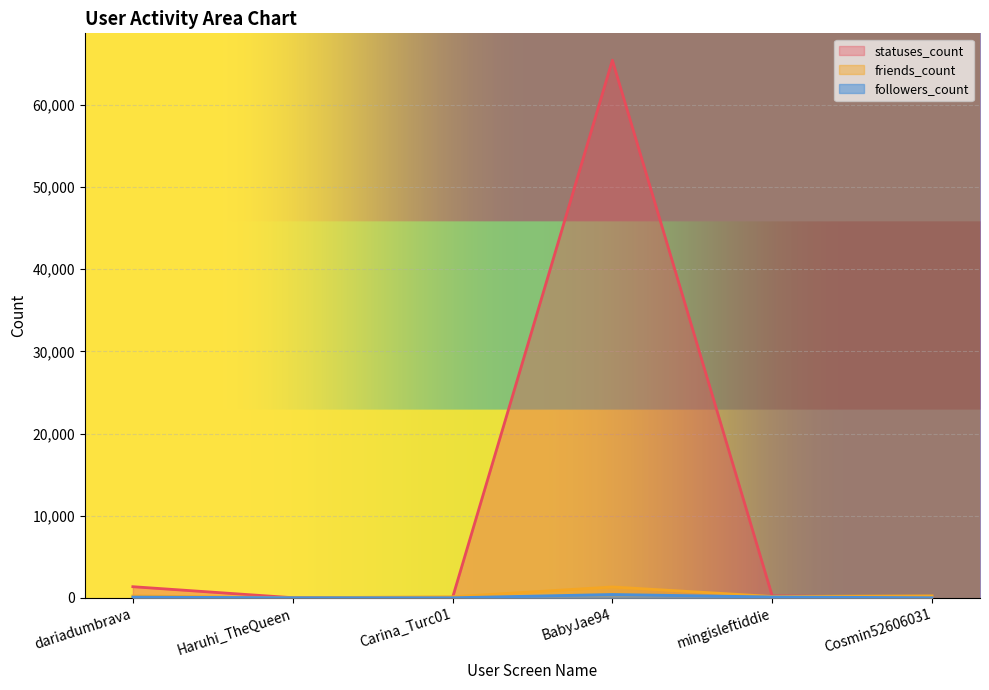

Reading left to right, transcribe all the data shown in this chart.

followers_count: 86	4	1	402	99	5
friends_count: 229	5	123	1318	160	231
statuses_count: 1350	12	16	65456	233	65